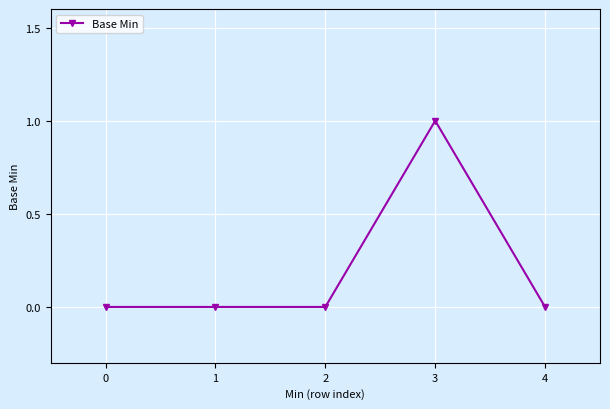

Reading left to right, what are all the values shown in this chart?

0	0	0	1	0